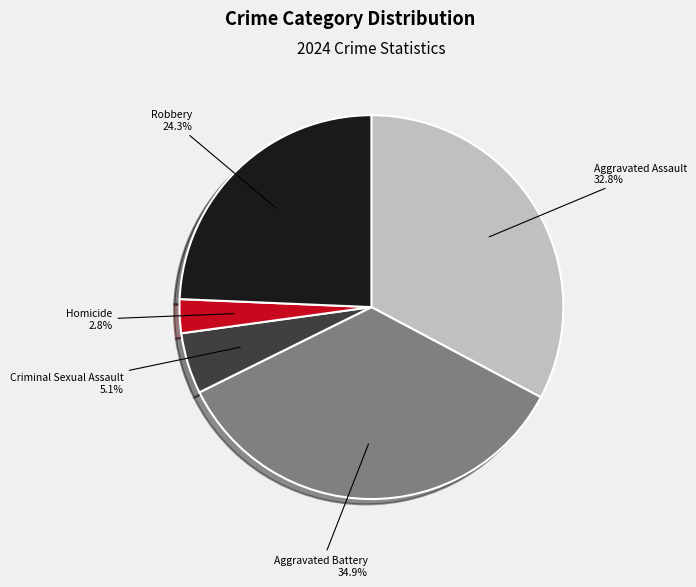

Rank the categories by value from highest to lowest.

Aggravated Battery, Aggravated Assault, Robbery, Criminal Sexual Assault, Homicide